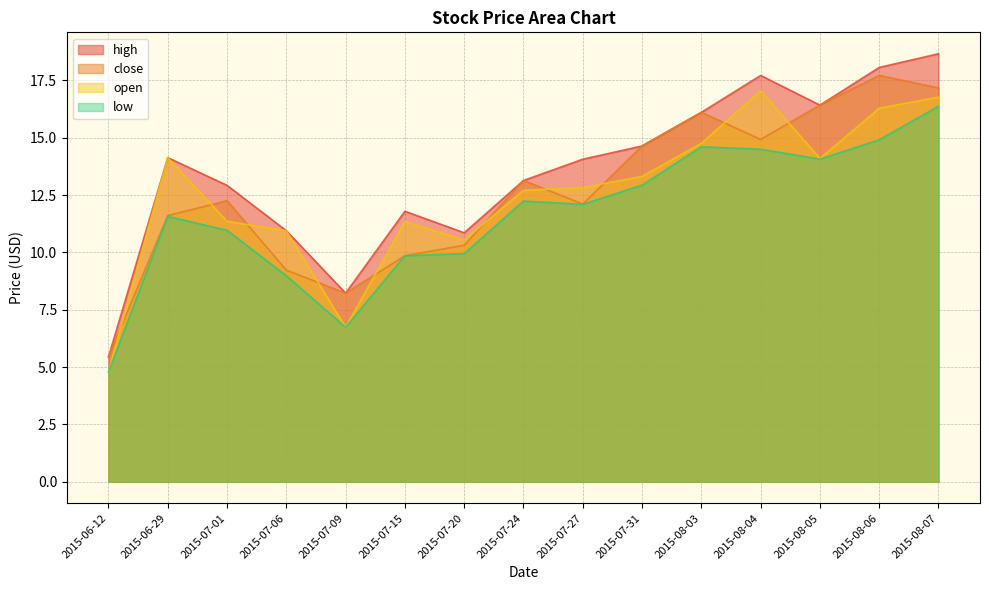

True or false: low and high cross at least once.

False